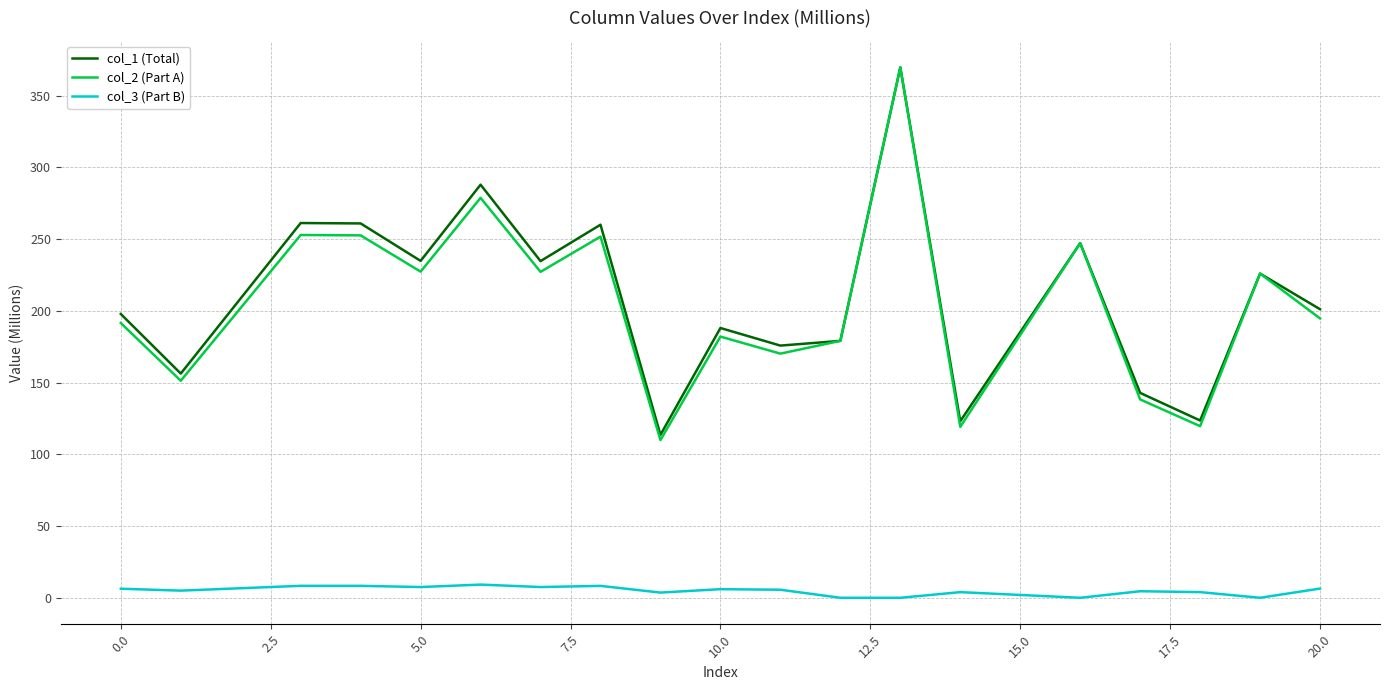

True or false: col_2 (Part A) and col_3 (Part B) cross at least once.

False